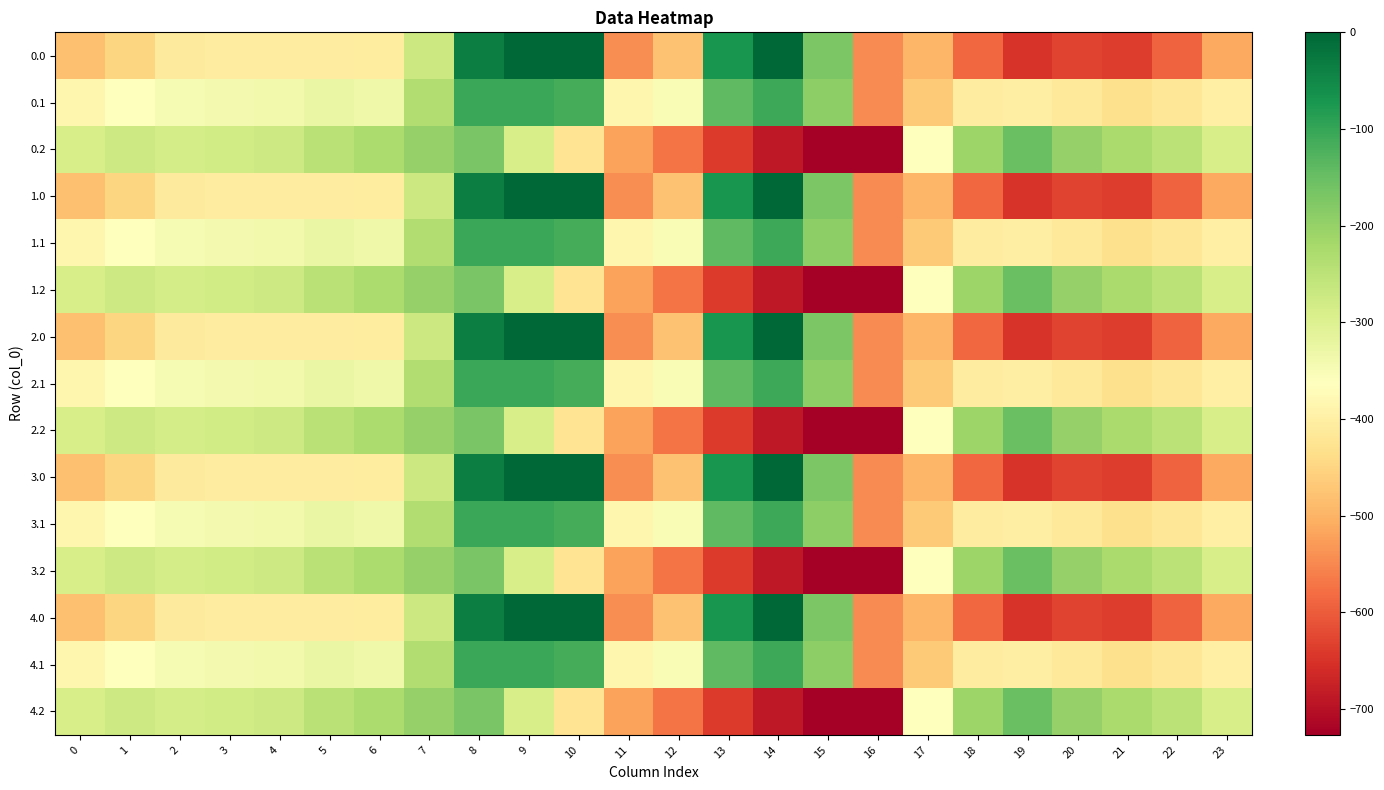

Reading right to left, what are all the values shown in this chart?

0.0: 23=-511.3	22=-592.3	21=-638.4	20=-629.9	19=-649.2	18=-586.7	17=-494.8	16=-545.4	15=-172.8	14=-0.3	13=-70.2	12=-477.2	11=-544.3	10=0.0	9=0.0	8=-35.0	7=-270.7	6=-408.0	5=-403.8	4=-404.9	3=-404.4	2=-410.3	1=-449.5	0=-482.0
0.1: 23=-399.4	22=-419.9	21=-432.4	20=-414.5	19=-400.2	18=-405.4	17=-466.6	16=-547.3	15=-190.4	14=-105.5	13=-141.2	12=-350.8	11=-384.7	10=-114.0	9=-104.8	8=-102.3	7=-234.9	6=-332.2	5=-325.7	4=-339.6	3=-342.7	2=-347.9	1=-361.1	0=-384.6
0.2: 23=-287.5	22=-247.4	21=-226.4	20=-199.2	19=-151.0	18=-210.0	17=-362.4	16=-726.6	15=-725.8	14=-687.4	13=-640.4	12=-571.2	11=-520.6	10=-423.5	9=-288.5	8=-169.5	7=-199.0	6=-228.8	5=-245.0	4=-274.4	3=-281.0	2=-285.5	1=-272.7	0=-287.1
1.0: 23=-511.3	22=-592.3	21=-638.4	20=-629.9	19=-649.2	18=-586.7	17=-494.8	16=-545.4	15=-172.8	14=-0.3	13=-70.2	12=-477.2	11=-544.3	10=0.0	9=0.0	8=-35.0	7=-270.7	6=-408.0	5=-403.8	4=-404.9	3=-404.4	2=-410.3	1=-449.5	0=-482.0
1.1: 23=-399.4	22=-419.9	21=-432.4	20=-414.5	19=-400.2	18=-405.4	17=-466.6	16=-547.3	15=-190.4	14=-105.5	13=-141.2	12=-350.8	11=-384.7	10=-114.0	9=-104.8	8=-102.3	7=-234.9	6=-332.2	5=-325.7	4=-339.6	3=-342.7	2=-347.9	1=-361.1	0=-384.6
1.2: 23=-287.5	22=-247.4	21=-226.4	20=-199.2	19=-151.0	18=-210.0	17=-362.4	16=-726.6	15=-725.8	14=-687.4	13=-640.4	12=-571.2	11=-520.6	10=-423.5	9=-288.5	8=-169.5	7=-199.0	6=-228.8	5=-245.0	4=-274.4	3=-281.0	2=-285.5	1=-272.7	0=-287.1
2.0: 23=-511.3	22=-592.3	21=-638.4	20=-629.9	19=-649.2	18=-586.7	17=-494.8	16=-545.4	15=-172.8	14=-0.3	13=-70.2	12=-477.2	11=-544.3	10=0.0	9=0.0	8=-35.0	7=-270.7	6=-408.0	5=-403.8	4=-404.9	3=-404.4	2=-410.3	1=-449.5	0=-482.0
2.1: 23=-399.4	22=-419.9	21=-432.4	20=-414.5	19=-400.2	18=-405.4	17=-466.6	16=-547.3	15=-190.4	14=-105.5	13=-141.2	12=-350.8	11=-384.7	10=-114.0	9=-104.8	8=-102.3	7=-234.9	6=-332.2	5=-325.7	4=-339.6	3=-342.7	2=-347.9	1=-361.1	0=-384.6
2.2: 23=-287.5	22=-247.4	21=-226.4	20=-199.2	19=-151.0	18=-210.0	17=-362.4	16=-726.6	15=-725.8	14=-687.4	13=-640.4	12=-571.2	11=-520.6	10=-423.5	9=-288.5	8=-169.5	7=-199.0	6=-228.8	5=-245.0	4=-274.4	3=-281.0	2=-285.5	1=-272.7	0=-287.1
3.0: 23=-511.3	22=-592.3	21=-638.4	20=-629.9	19=-649.2	18=-586.7	17=-494.8	16=-545.4	15=-172.8	14=-0.3	13=-70.2	12=-477.2	11=-544.3	10=0.0	9=0.0	8=-35.0	7=-270.7	6=-408.0	5=-403.8	4=-404.9	3=-404.4	2=-410.3	1=-449.5	0=-482.0
3.1: 23=-399.4	22=-419.9	21=-432.4	20=-414.5	19=-400.2	18=-405.4	17=-466.6	16=-547.3	15=-190.4	14=-105.5	13=-141.2	12=-350.8	11=-384.7	10=-114.0	9=-104.8	8=-102.3	7=-234.9	6=-332.2	5=-325.7	4=-339.6	3=-342.7	2=-347.9	1=-361.1	0=-384.6
3.2: 23=-287.5	22=-247.4	21=-226.4	20=-199.2	19=-151.0	18=-210.0	17=-362.4	16=-726.6	15=-725.8	14=-687.4	13=-640.4	12=-571.2	11=-520.6	10=-423.5	9=-288.5	8=-169.5	7=-199.0	6=-228.8	5=-245.0	4=-274.4	3=-281.0	2=-285.5	1=-272.7	0=-287.1
4.0: 23=-511.3	22=-592.3	21=-638.4	20=-629.9	19=-649.2	18=-586.7	17=-494.8	16=-545.4	15=-172.8	14=-0.3	13=-70.2	12=-477.2	11=-544.3	10=0.0	9=0.0	8=-35.0	7=-270.7	6=-408.0	5=-403.8	4=-404.9	3=-404.4	2=-410.3	1=-449.5	0=-482.0
4.1: 23=-399.4	22=-419.9	21=-432.4	20=-414.5	19=-400.2	18=-405.4	17=-466.6	16=-547.3	15=-190.4	14=-105.5	13=-141.2	12=-350.8	11=-384.7	10=-114.0	9=-104.8	8=-102.3	7=-234.9	6=-332.2	5=-325.7	4=-339.6	3=-342.7	2=-347.9	1=-361.1	0=-384.6
4.2: 23=-287.5	22=-247.4	21=-226.4	20=-199.2	19=-151.0	18=-210.0	17=-362.4	16=-726.6	15=-725.8	14=-687.4	13=-640.4	12=-571.2	11=-520.6	10=-423.5	9=-288.5	8=-169.5	7=-199.0	6=-228.8	5=-245.0	4=-274.4	3=-281.0	2=-285.5	1=-272.7	0=-287.1